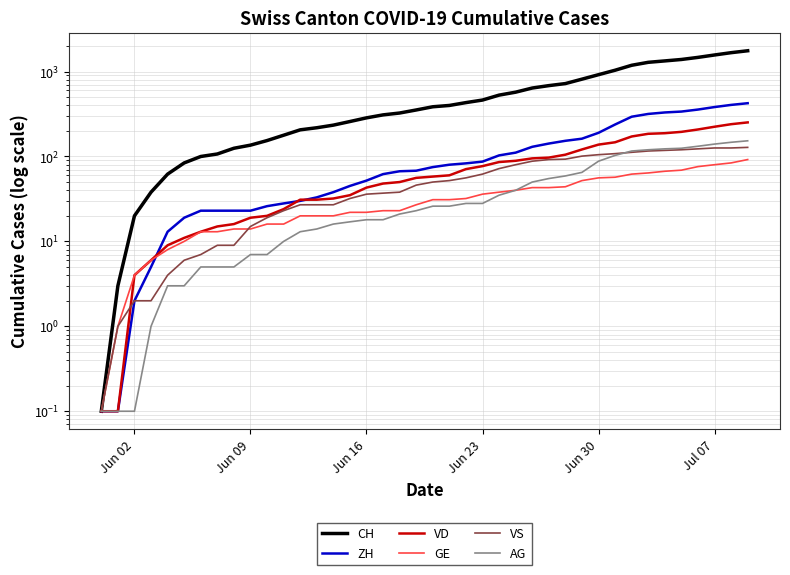

How many intersections are there between VD and VS?

1